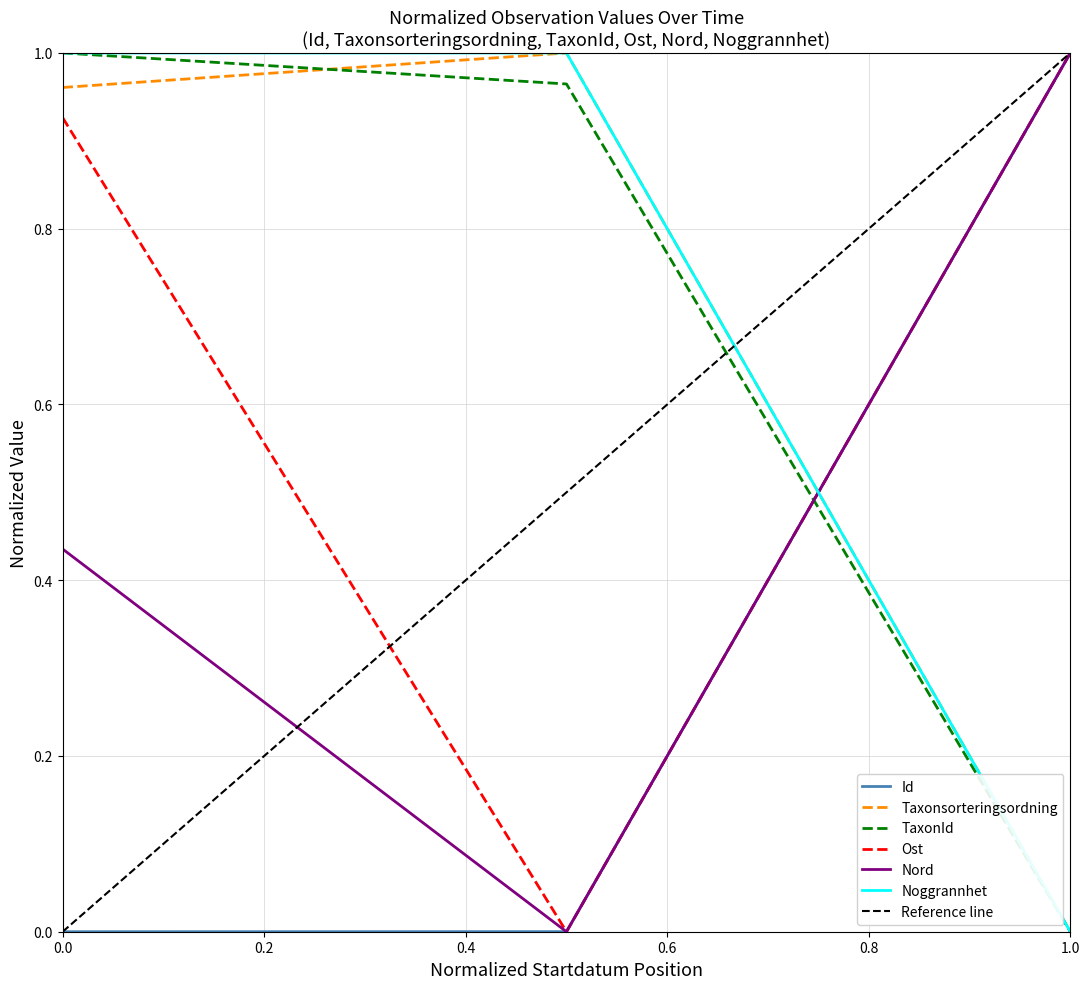

How many data points in Id are above 0?

2